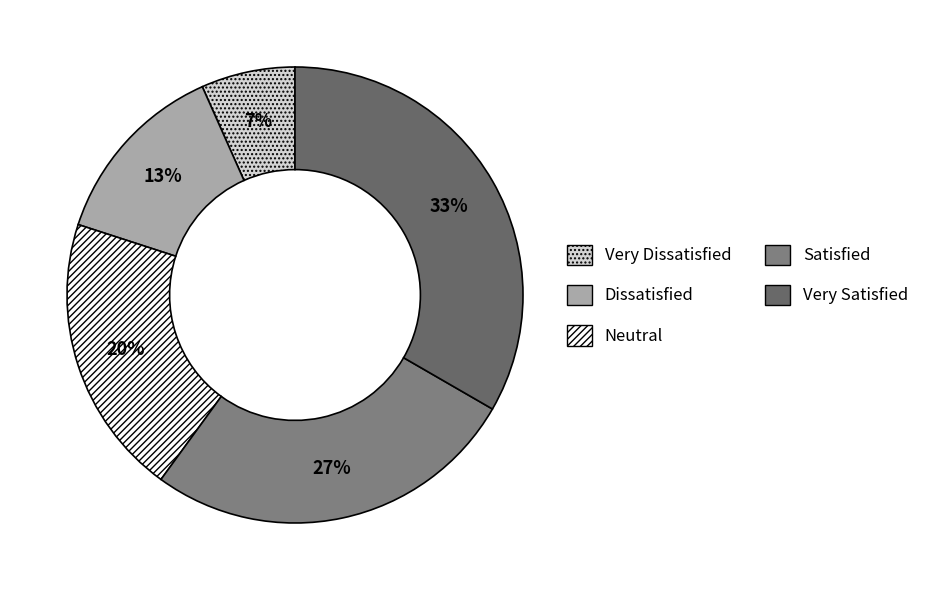

To the nearest percent, what is the difference between the Neutral and Dissatisfied slice percentages?

7%